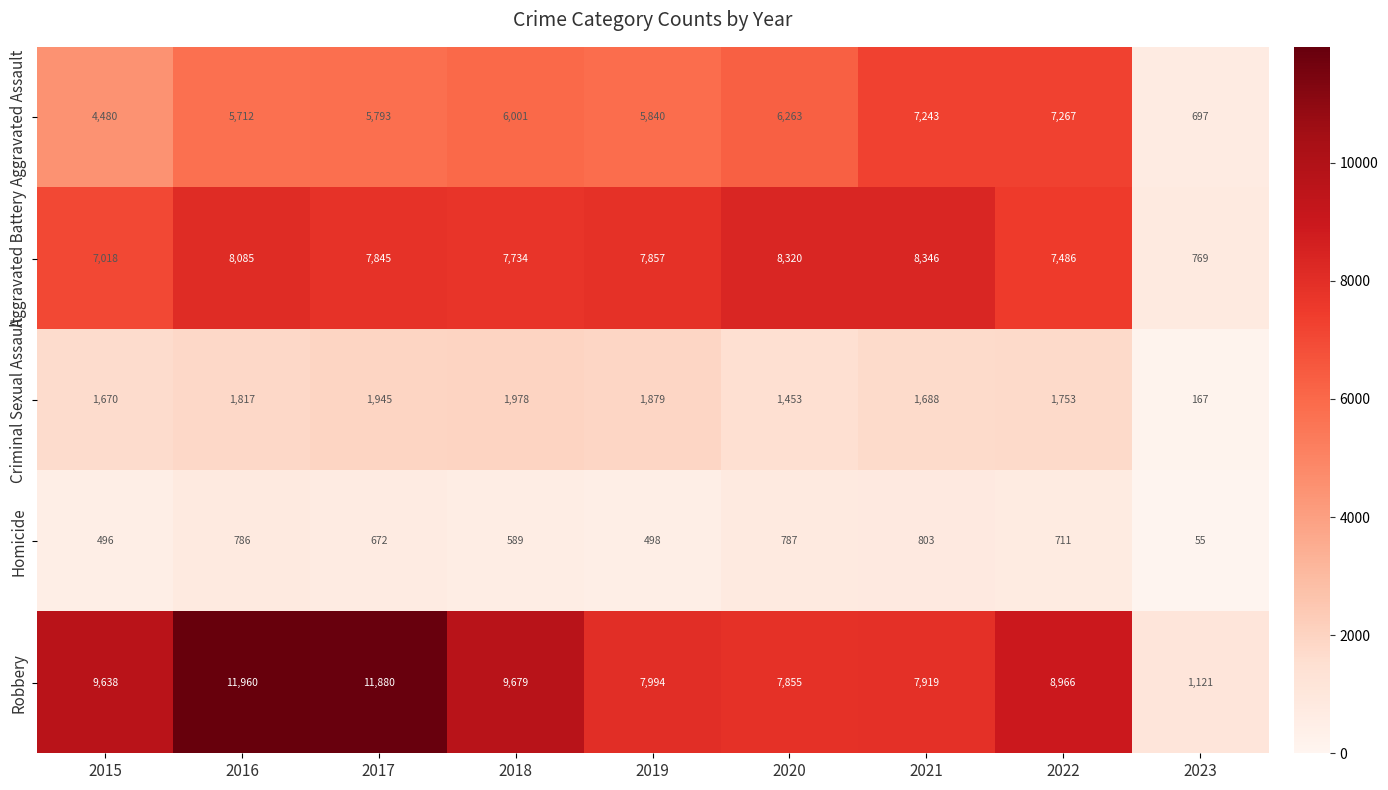

Where does the Criminal Sexual Assault series first go above 1753?

2016